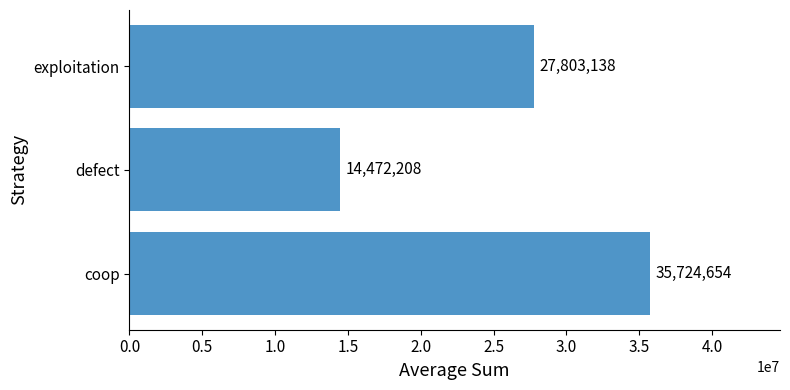

List the labels in order of value, largest first.

coop, exploitation, defect